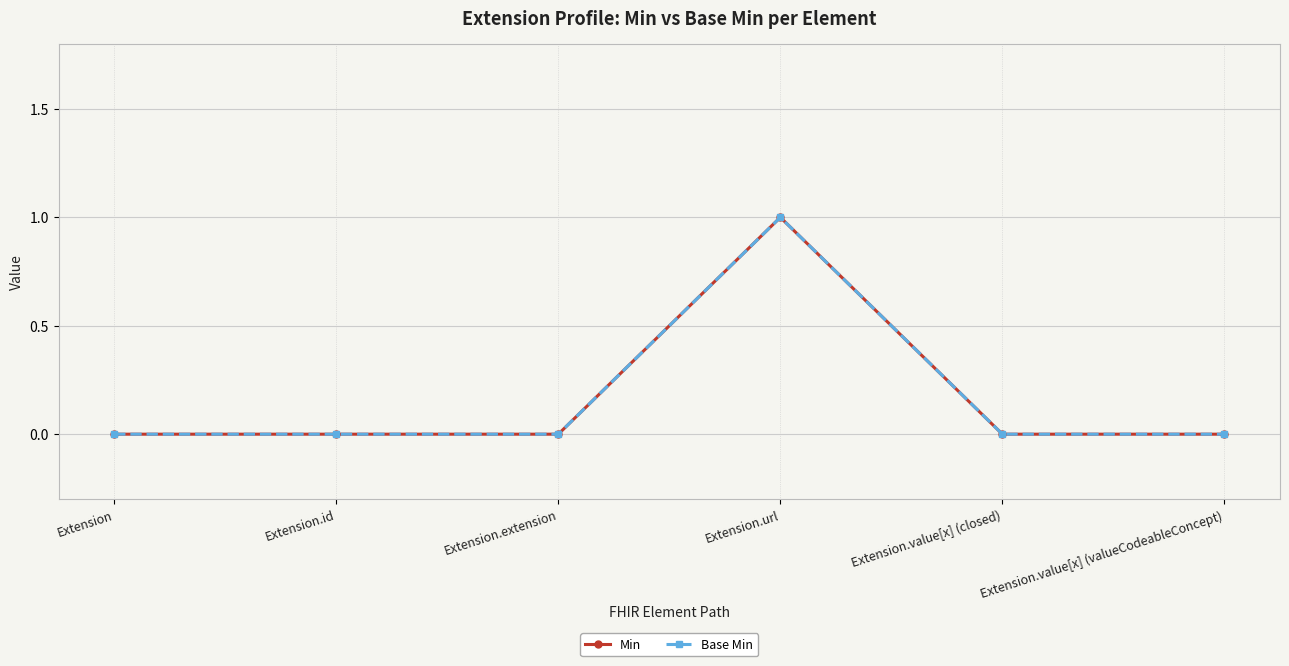

What is the total value across all series at Extension.url?

2